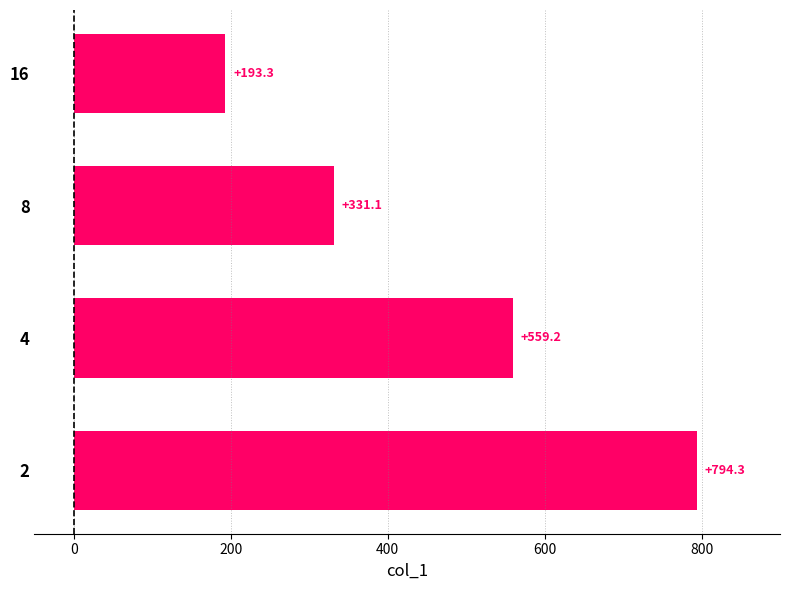

How many series are shown in this chart?

1